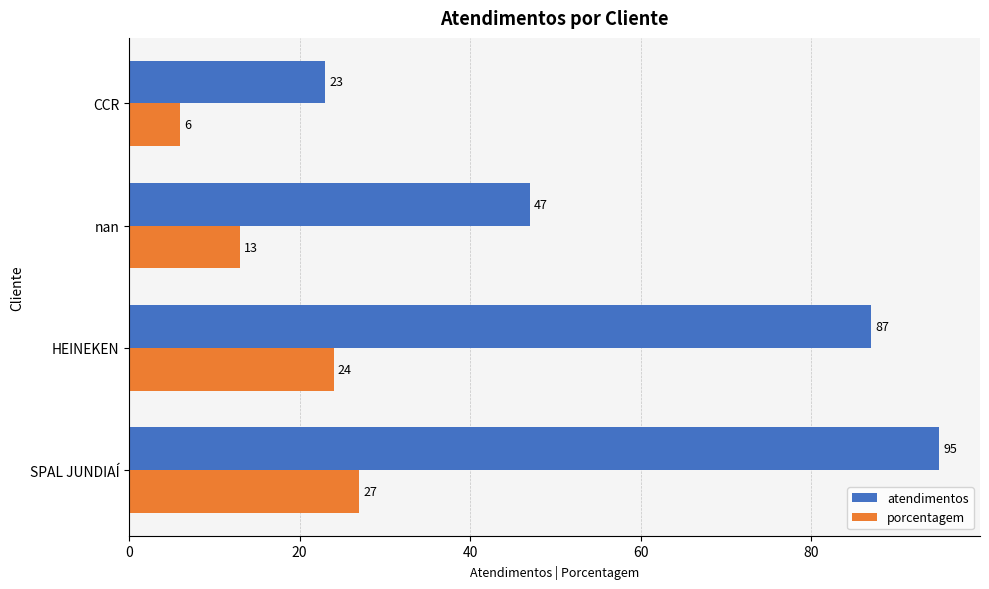

What is the approximate value of atendimentos at nan, to the nearest 10?

50